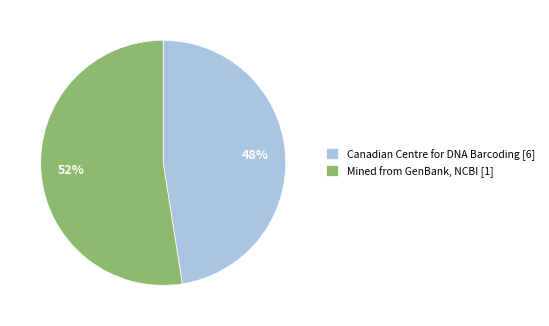

What is the ratio of the value at Canadian Centre for DNA Barcoding [6] to the value at Mined from GenBank, NCBI [1]?

0.9